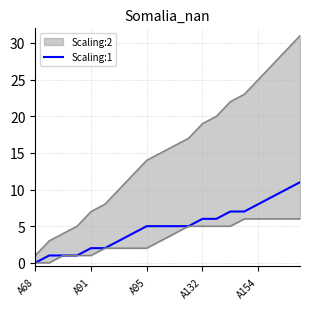

The value at A95 is 2. True or false?

False